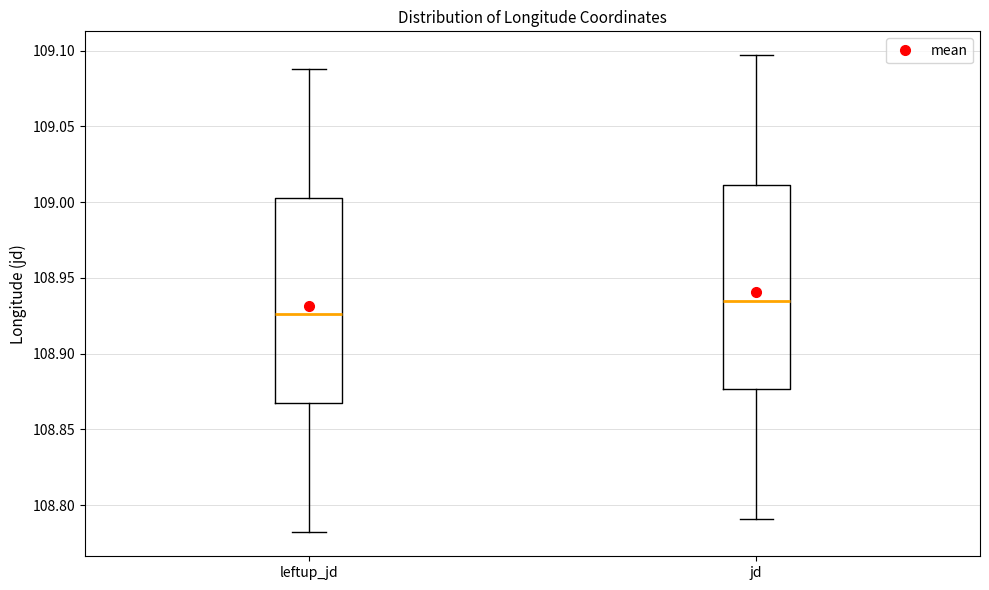

Reading left to right, read every box against the y-axis: the position of its median line, the range the box covers, and the ends of its whiskers. The values are not printed on the chart, so give them approximately, as read against the axis.

leftup_jd: median 108.925, box 108.865 to 109.000, whiskers 108.780 to 109.090
jd: median 108.935, box 108.875 to 109.010, whiskers 108.790 to 109.095